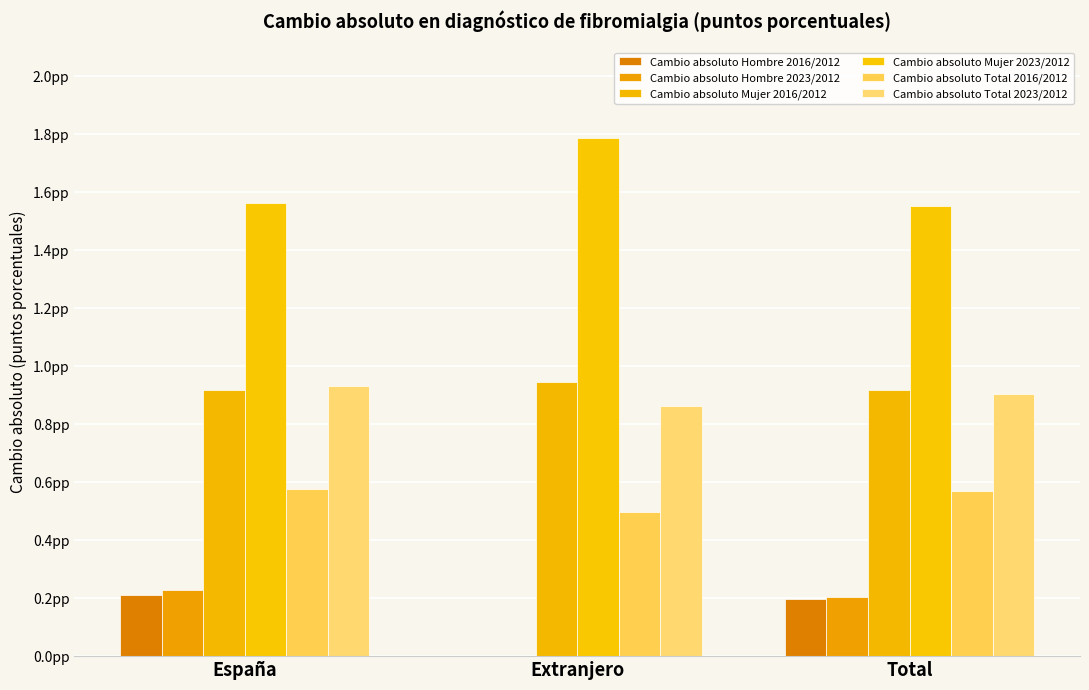

Between España and Extranjero, which is larger?

España